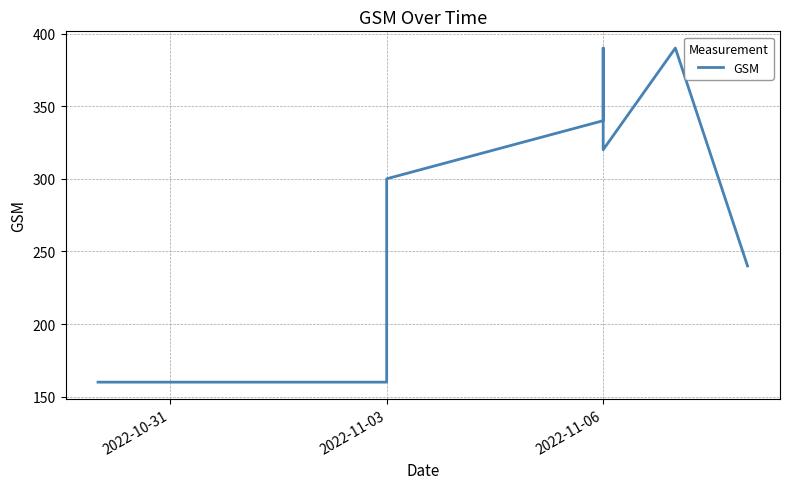

What is the sum of all values?

5630